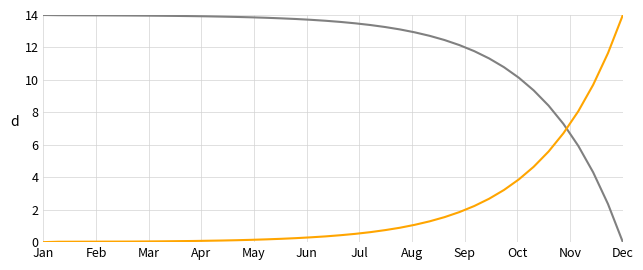

What is the greatest value displayed?

14.0